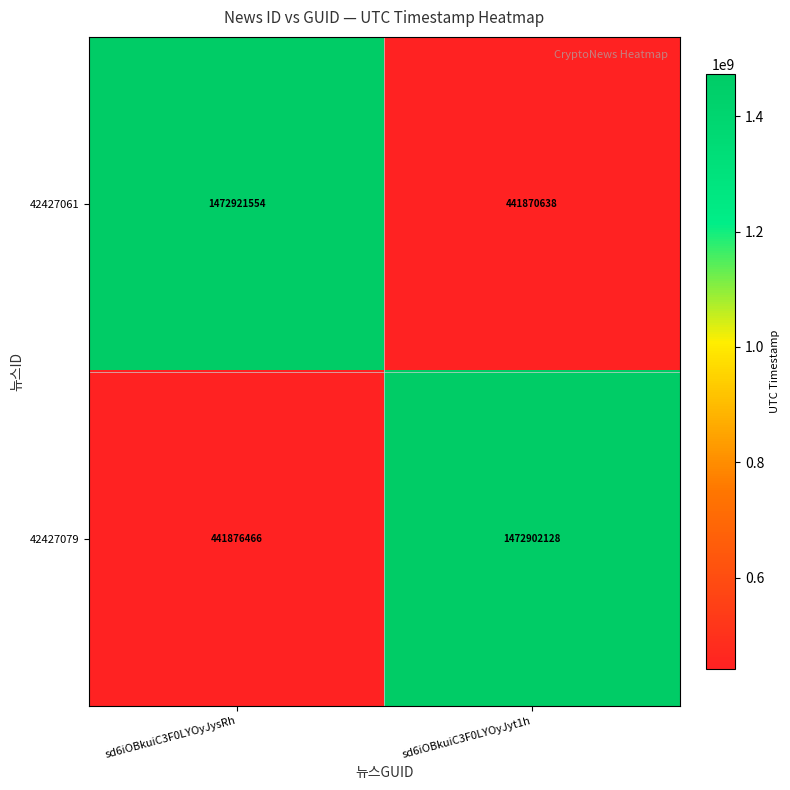

List the series in order of their peak value, highest first.

42427061, 42427079